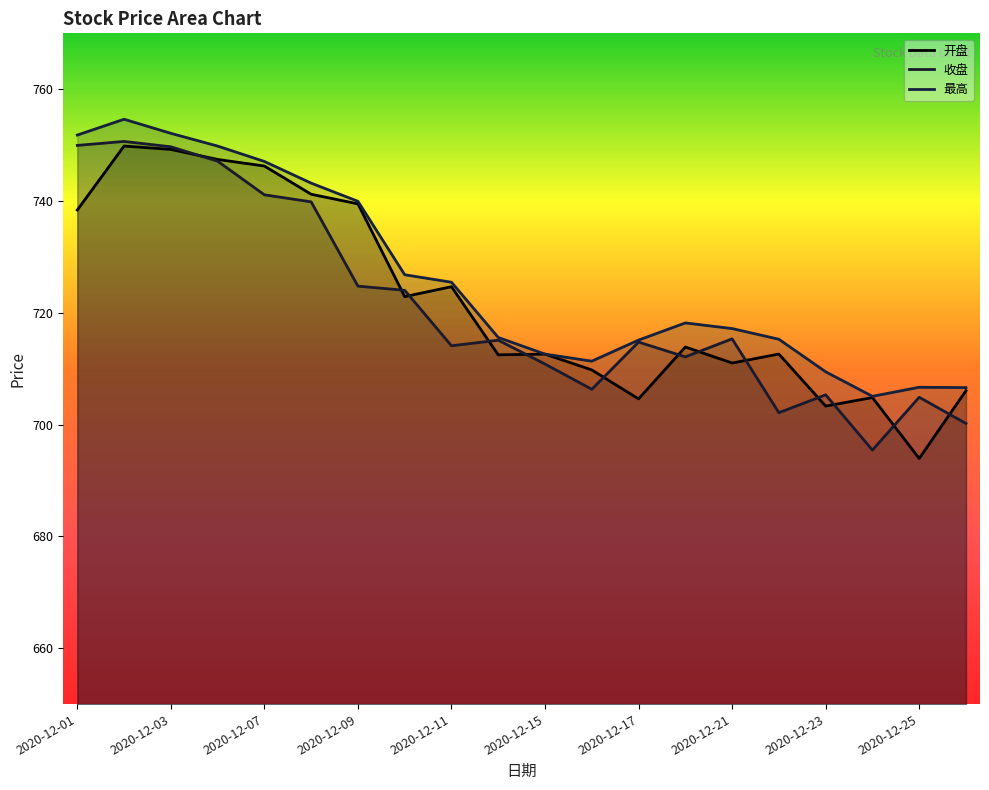

Reading left to right, transcribe all the data shown in this chart.

开盘: 2020-12-01=738.4	2020-12-02=749.8	2020-12-03=749.2	2020-12-04=747.4	2020-12-07=746.3	2020-12-08=741.2	2020-12-09=739.5	2020-12-10=722.9	2020-12-11=724.7	2020-12-14=712.5	2020-12-15=712.6	2020-12-16=709.8	2020-12-17=704.6	2020-12-18=713.9	2020-12-21=711.0	2020-12-22=712.6	2020-12-23=703.3	2020-12-24=704.8	2020-12-25=693.9	2020-12-28=706.1
收盘: 2020-12-01=750.0	2020-12-02=750.7	2020-12-03=749.7	2020-12-04=747.1	2020-12-07=741.1	2020-12-08=739.9	2020-12-09=724.8	2020-12-10=724.0	2020-12-11=714.1	2020-12-14=715.1	2020-12-15=710.8	2020-12-16=706.3	2020-12-17=714.8	2020-12-18=712.1	2020-12-21=715.3	2020-12-22=702.1	2020-12-23=705.3	2020-12-24=695.4	2020-12-25=704.9	2020-12-28=700.2
最高: 2020-12-01=751.8	2020-12-02=754.6	2020-12-03=752.1	2020-12-04=749.8	2020-12-07=747.1	2020-12-08=743.2	2020-12-09=740.0	2020-12-10=726.8	2020-12-11=725.5	2020-12-14=715.6	2020-12-15=712.6	2020-12-16=711.4	2020-12-17=715.1	2020-12-18=718.2	2020-12-21=717.2	2020-12-22=715.3	2020-12-23=709.5	2020-12-24=705.1	2020-12-25=706.7	2020-12-28=706.6